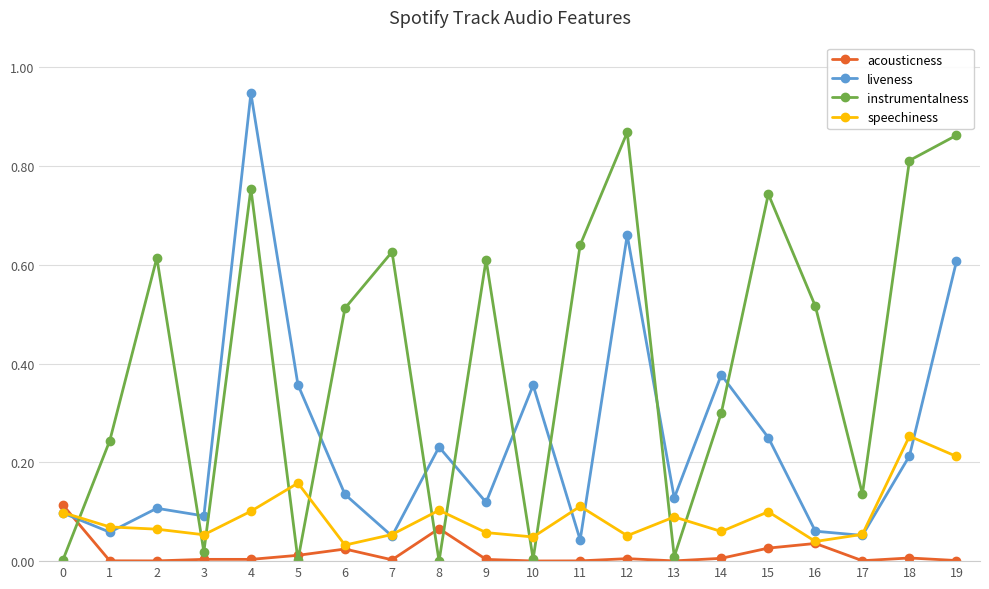

True or false: speechiness has more than 2 interior local peaks.

True